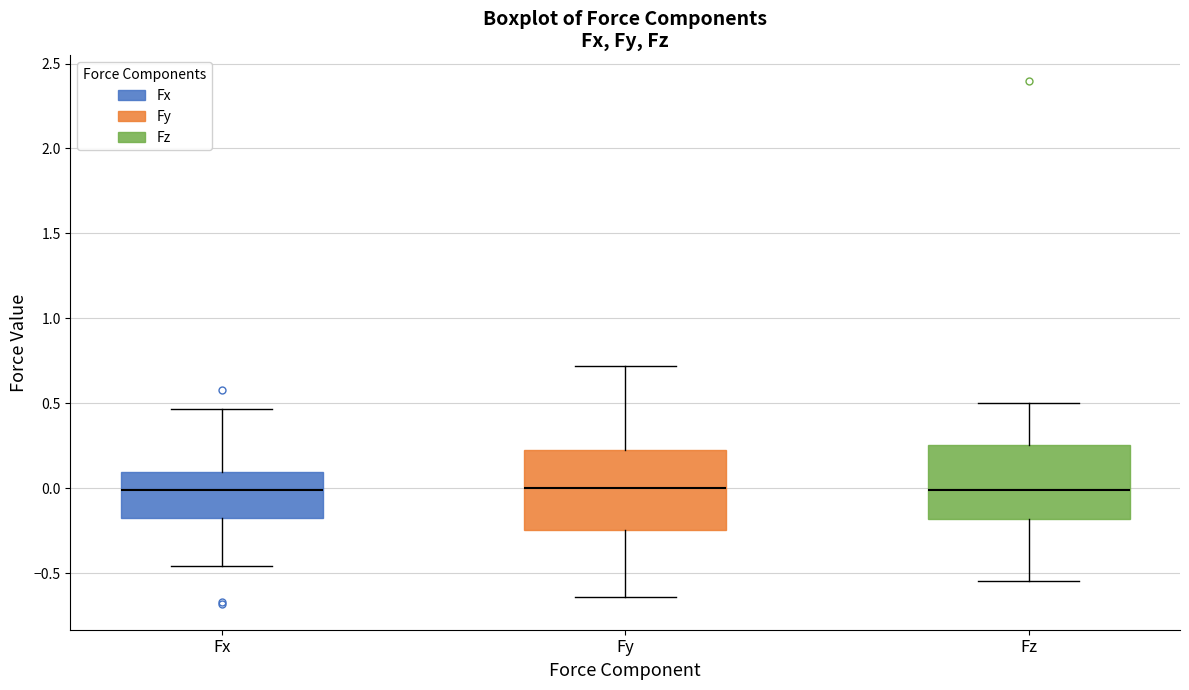

Where is the upper edge of the box for Fz on the y-axis? The values are not printed on the chart, so give them approximately, as read against the axis.

0.25